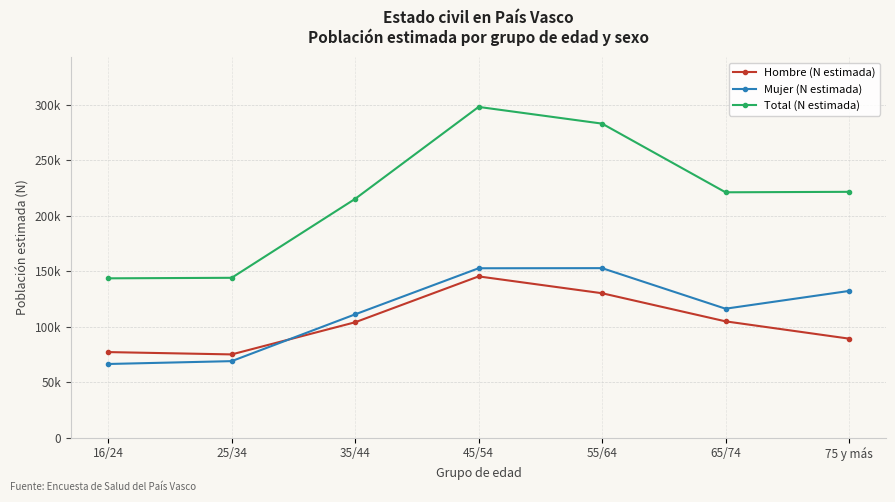

Does the chart have visible grid lines?

Yes